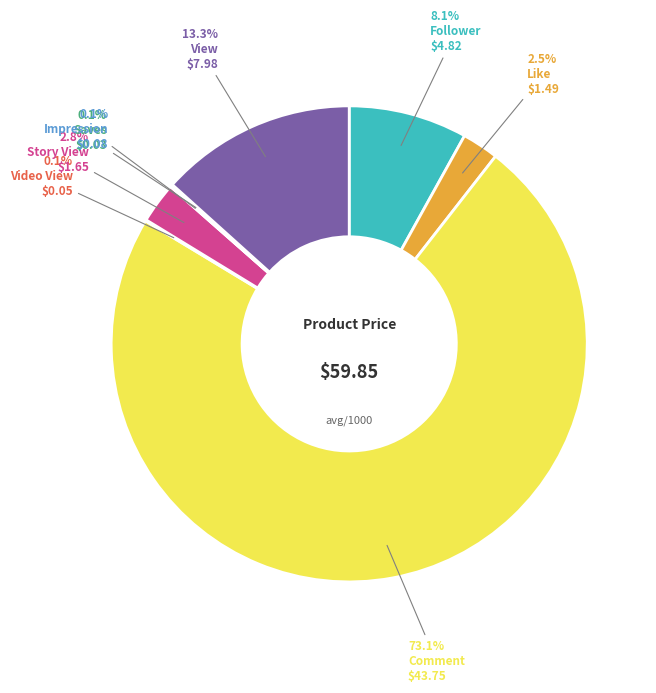

Is there any slice that represents more than half of the pie?

Yes